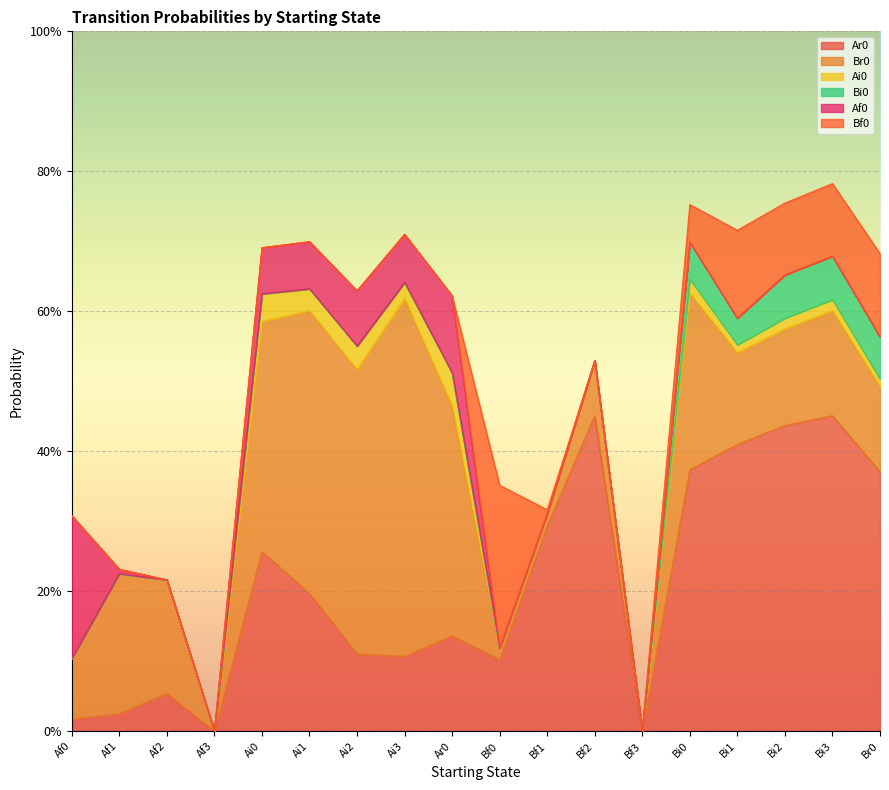

At which label does Br0 reach its peak?

Ai3